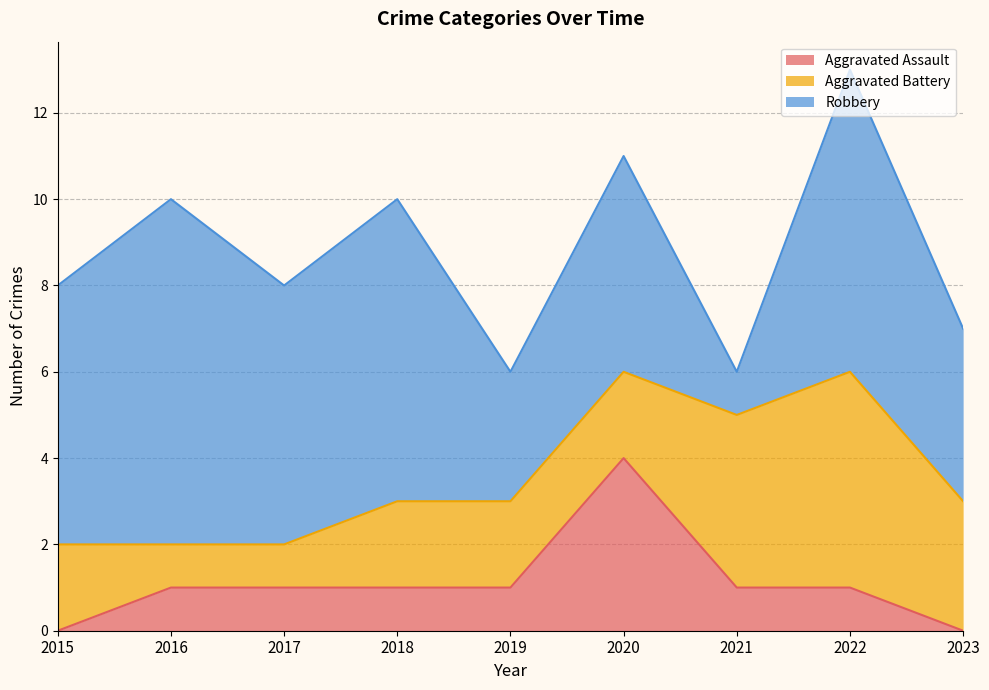

Reading left to right, extract all data points from this chart.

Aggravated Assault: 0	1	1	1	1	4	1	1	0
Aggravated Battery: 2	1	1	2	2	2	4	5	3
Robbery: 6	8	6	7	3	5	1	7	4